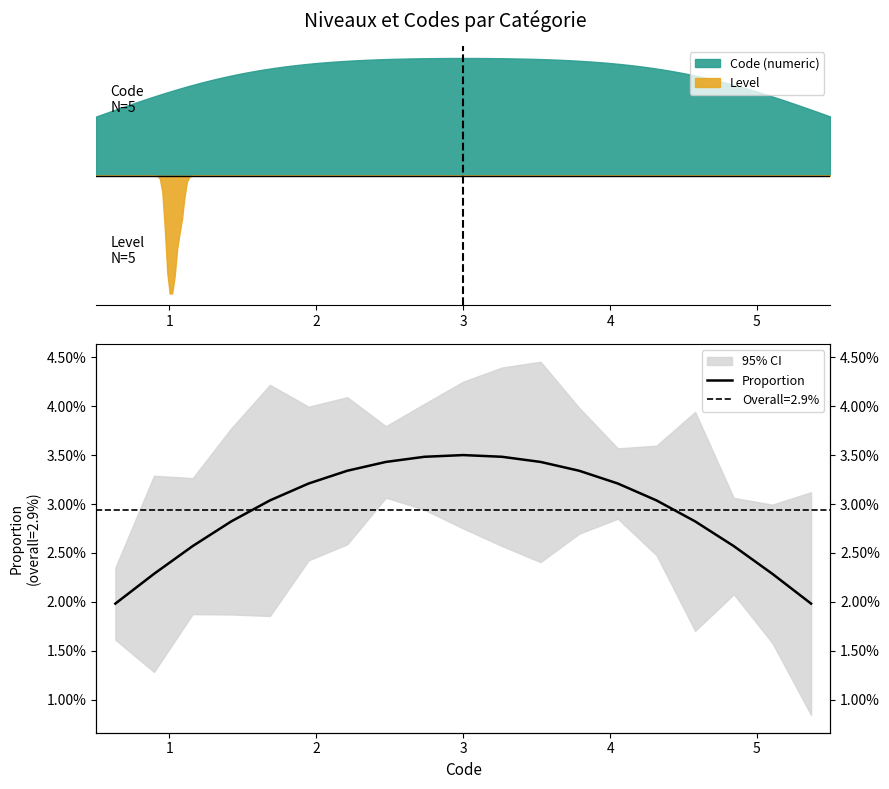

Where is the first local maximum?

3